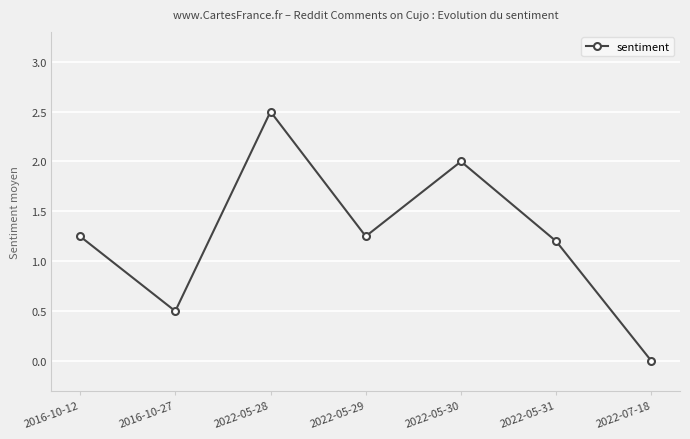

What is the change in value from 2016-10-27 to 2022-07-18?

-0.5